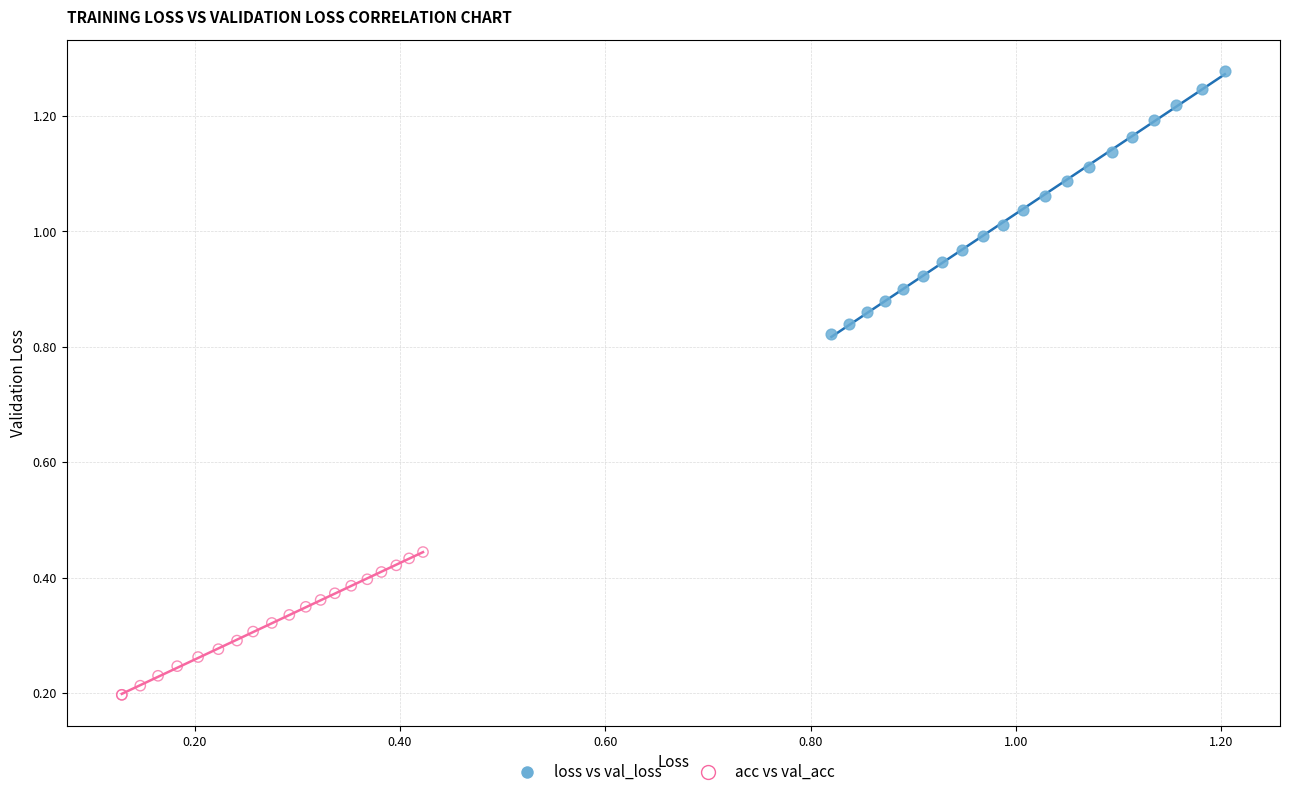

What are all the series names shown in the legend?

loss vs val_loss, acc vs val_acc